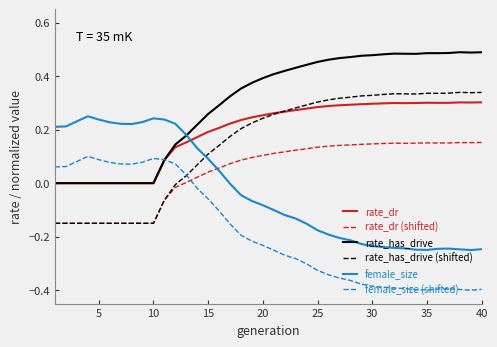

True or false: rate_has_drive (shifted) and rate_has_drive intersect in this chart.

False